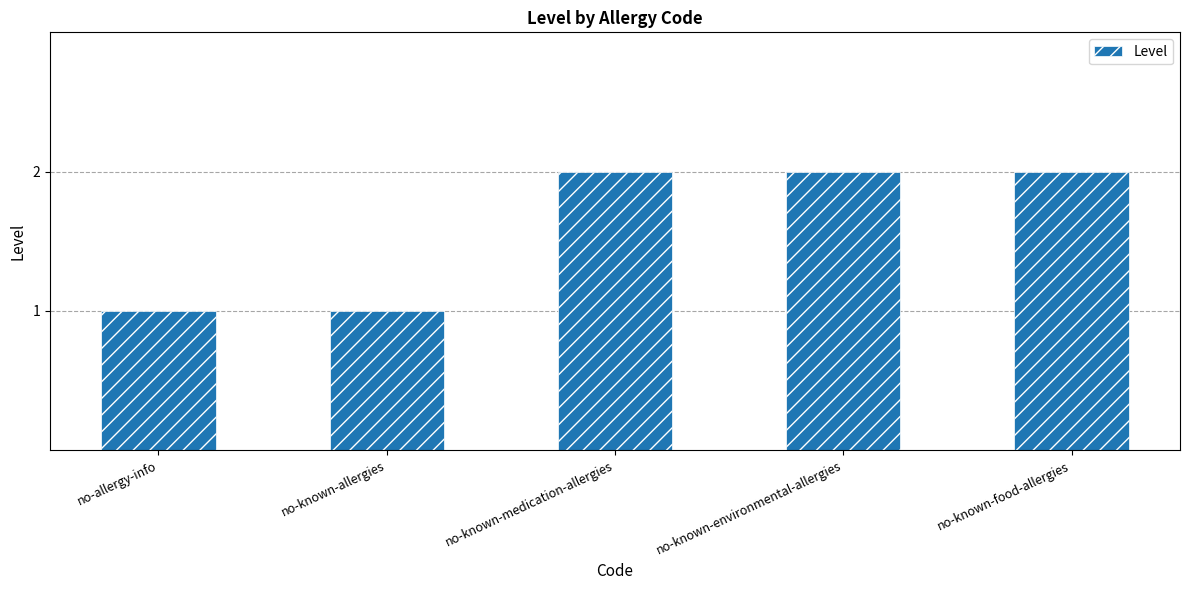

Is it true that the value at no-known-food-allergies is 2?

True